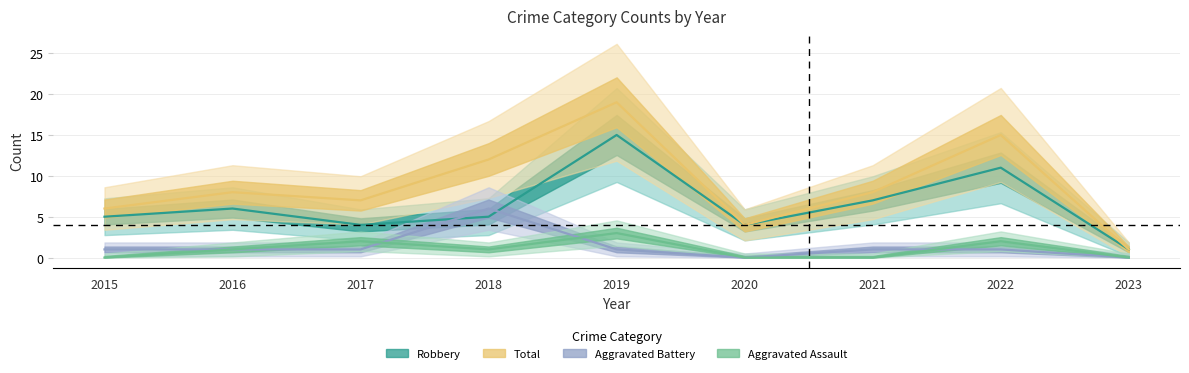

How many values in the Aggravated Battery series exceed 1?

1